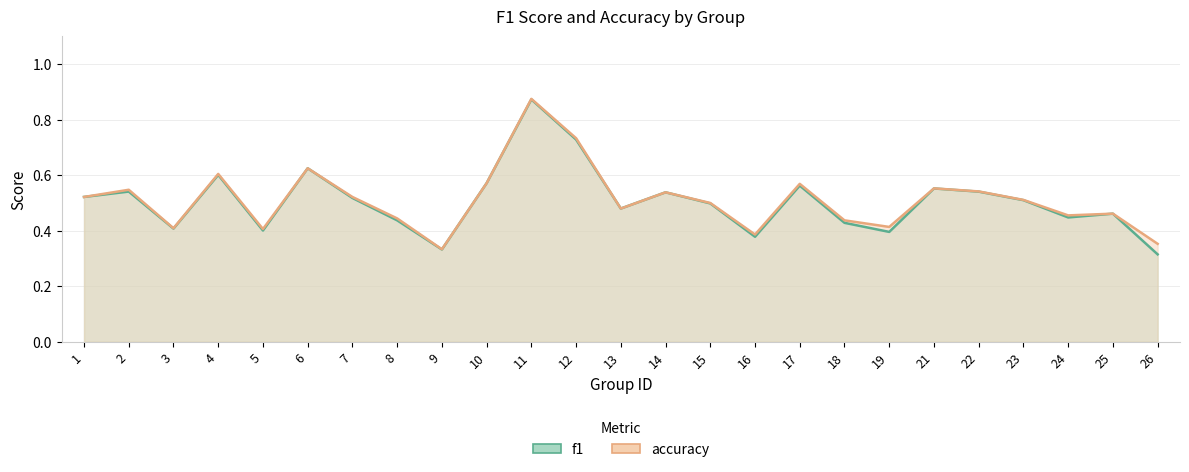

Read the f1 value at 19.

0.4